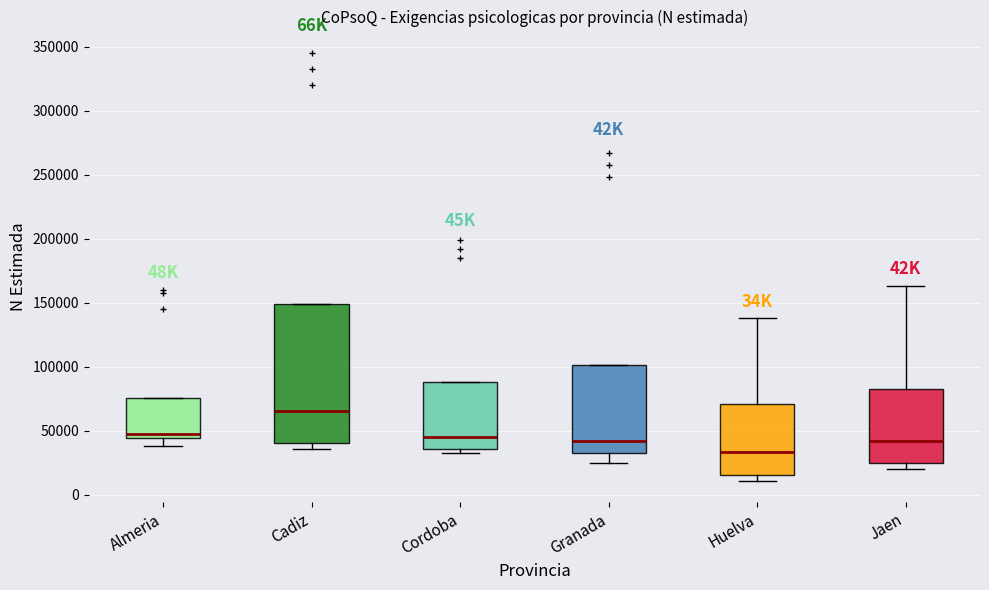

Reading left to right, transcribe this box plot: for each box, give where its median line is, the range the box spans, and where its two whiskers end, as read against the y-axis. The values are not printed on the chart, so give them approximately, as read against the axis.

Almeria: median 50000, box 45000 to 75000, whiskers 40000 to 75000
Cadiz: median 65000, box 40000 to 150000, whiskers 35000 to 150000
Cordoba: median 45000, box 35000 to 90000, whiskers 35000 (just below the box's lower edge) to 90000
Granada: median 40000, box 35000 to 100000, whiskers 25000 to 100000
Huelva: median 35000, box 15000 to 70000, whiskers 10000 to 140000
Jaen: median 40000, box 25000 to 85000, whiskers 20000 to 165000